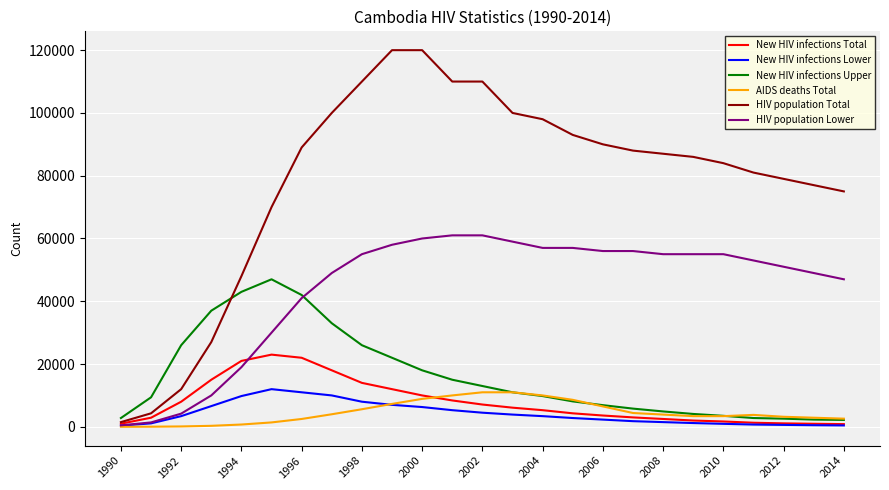

Which series has the widest spread of values?

HIV population Total